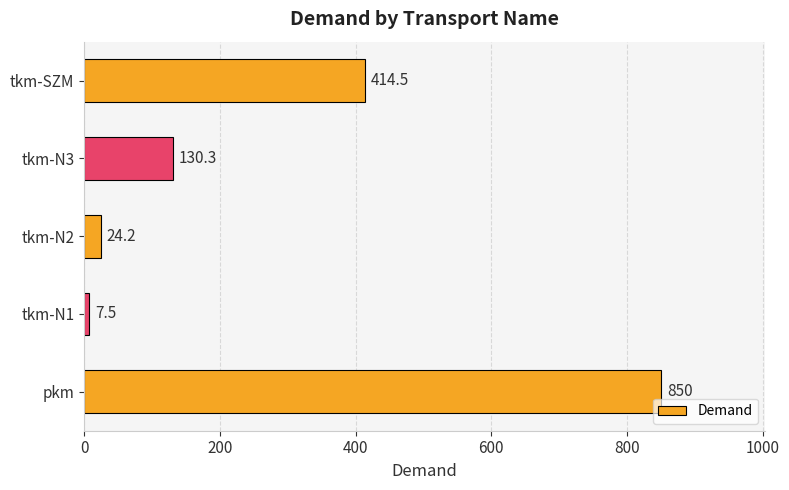

Count the number of values greater than 130.

3